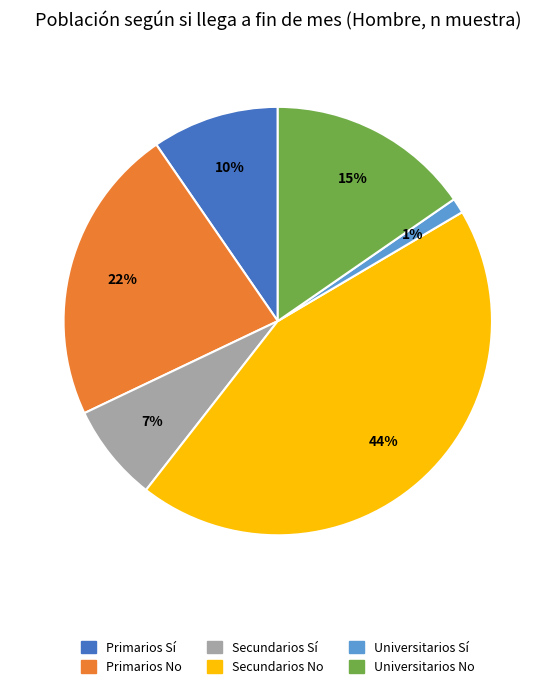

Combined, do Secundarios Sí and Primarios Sí account for over 50%?

No